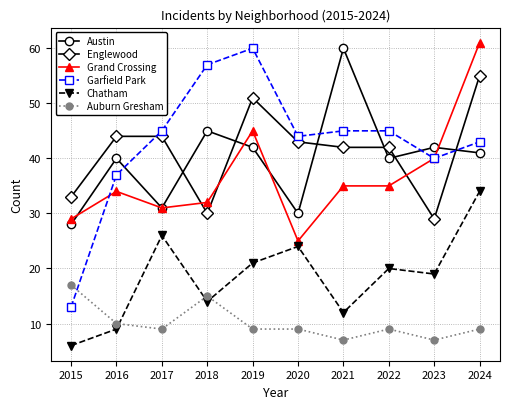

In Austin, how many points are lower than both neighbors (excluding endpoints)?

3